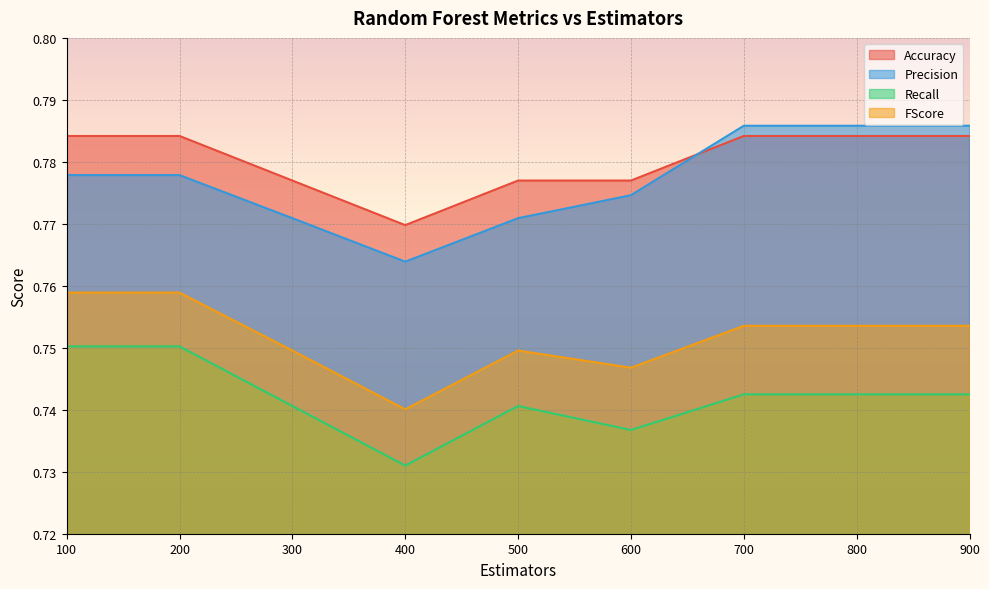

At which label does Precision reach its minimum?

400